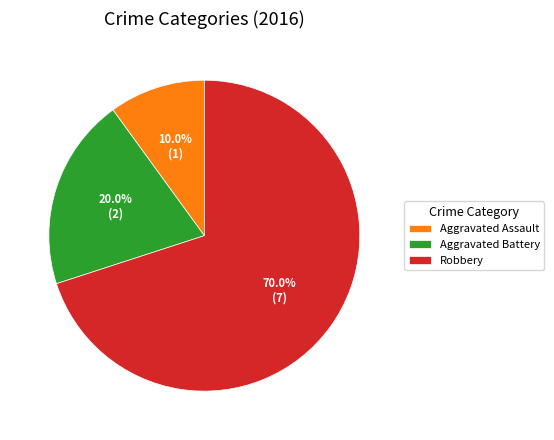

Is the sum of Aggravated Battery and Robbery greater than half?

Yes